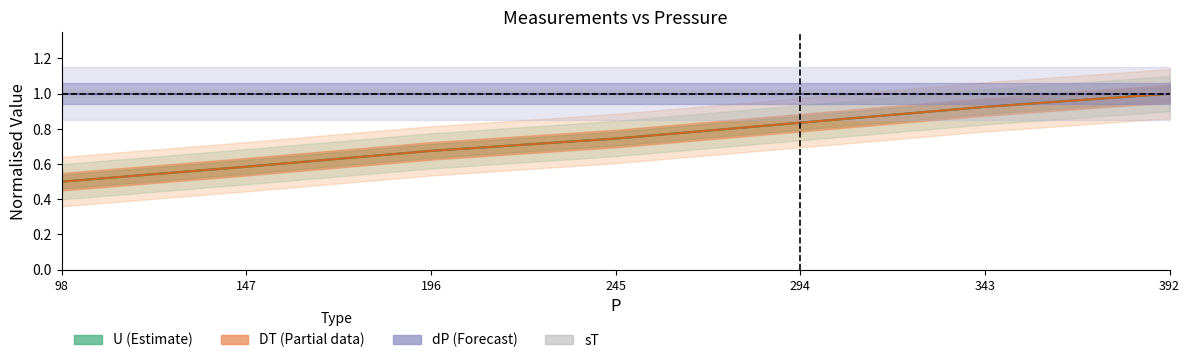

Does the chart have visible grid lines?

No